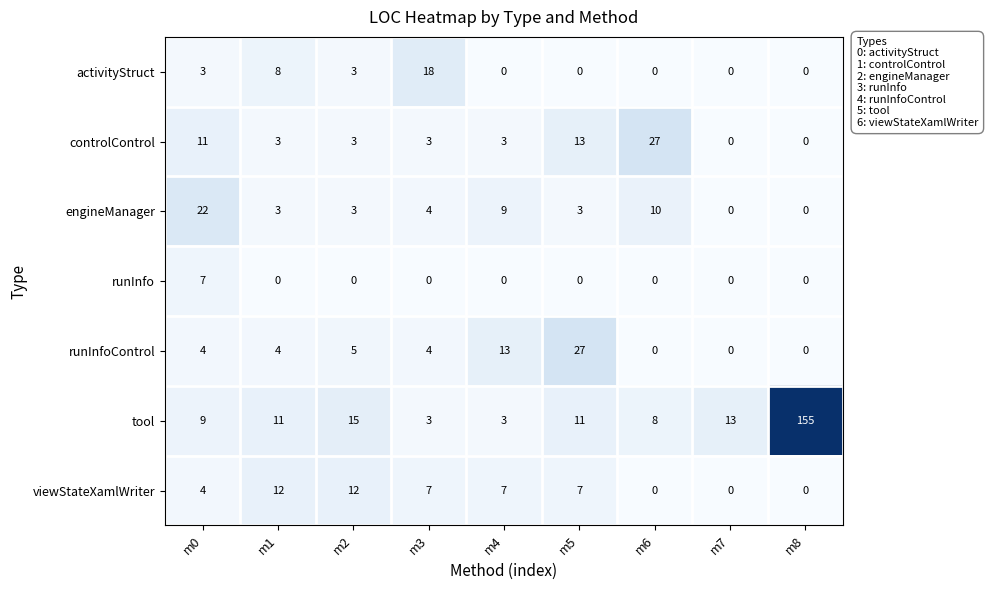

What is the sum of the tool values at m0 and m7?

22